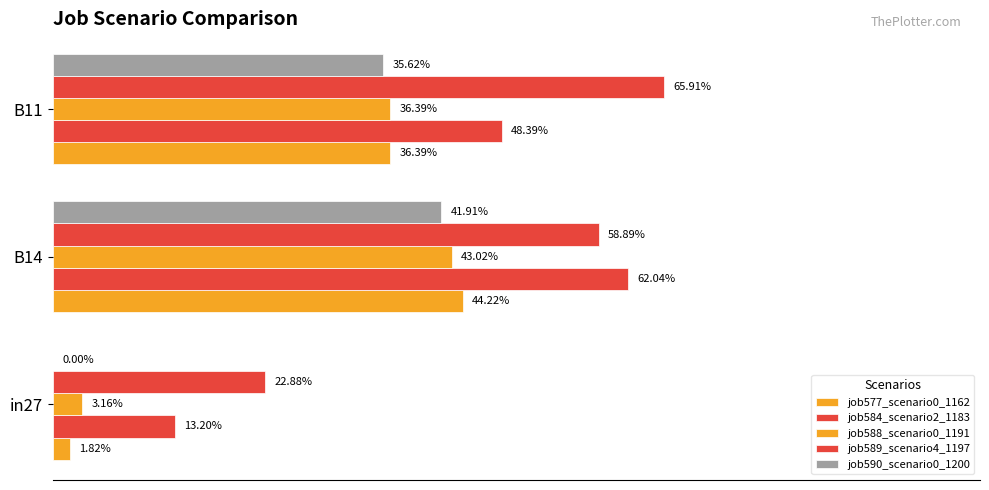

What are all the series names shown in the legend?

job577_scenario0_1162, job584_scenario2_1183, job588_scenario0_1191, job589_scenario4_1197, job590_scenario0_1200